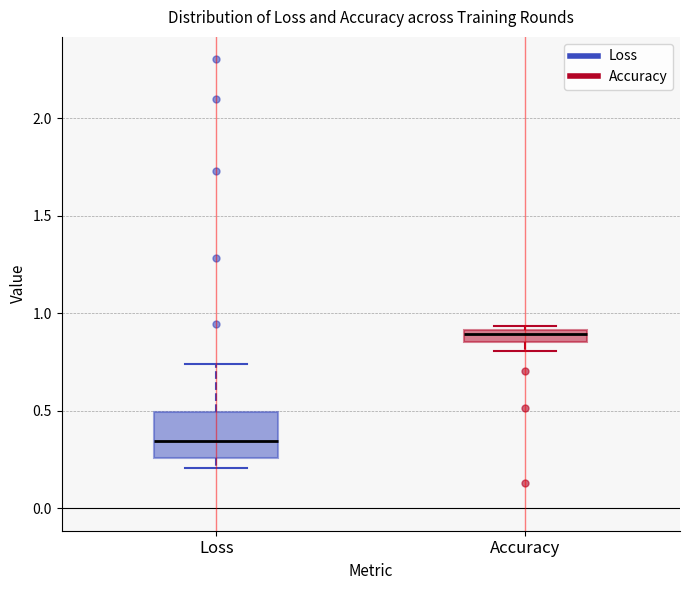

Which box is the tallest, from its lower edge to its upper edge?

Loss